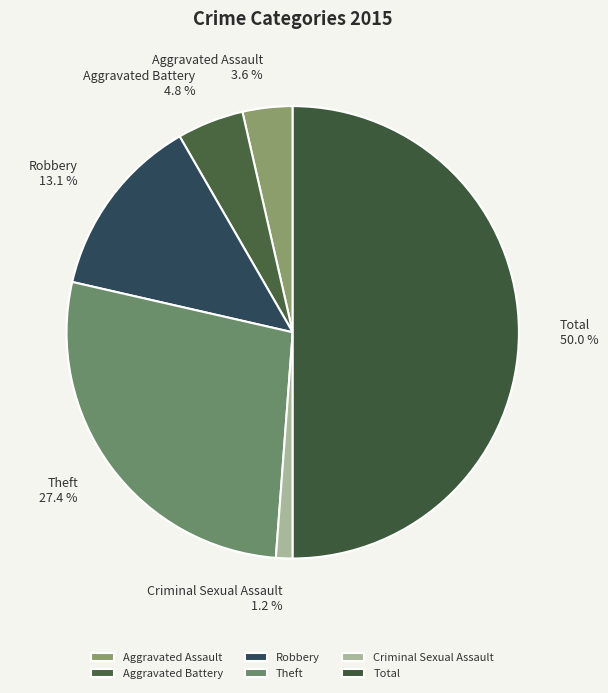

To the nearest percent, what percentage of the pie is Theft?

27%